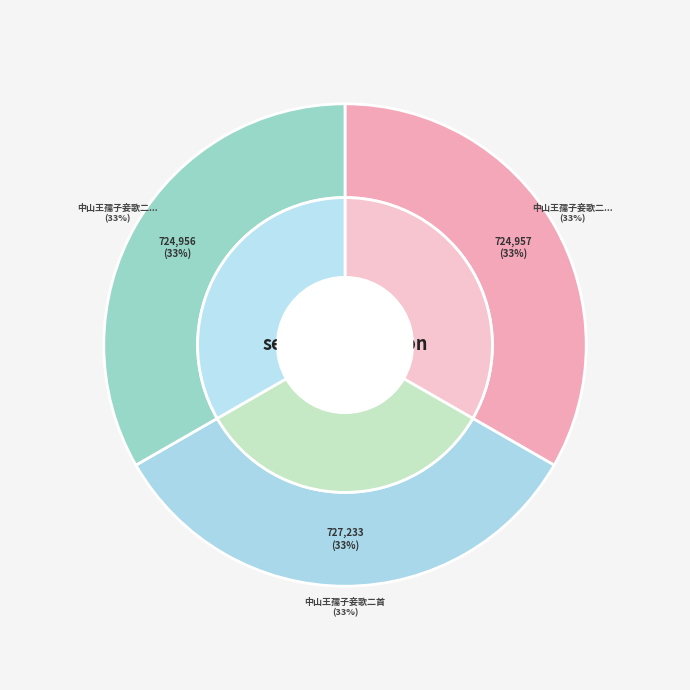

Rank the categories by value from lowest to highest.

中山王孺子妾歌二首 其一, 中山王孺子妾歌二首 其二, 中山王孺子妾歌二首